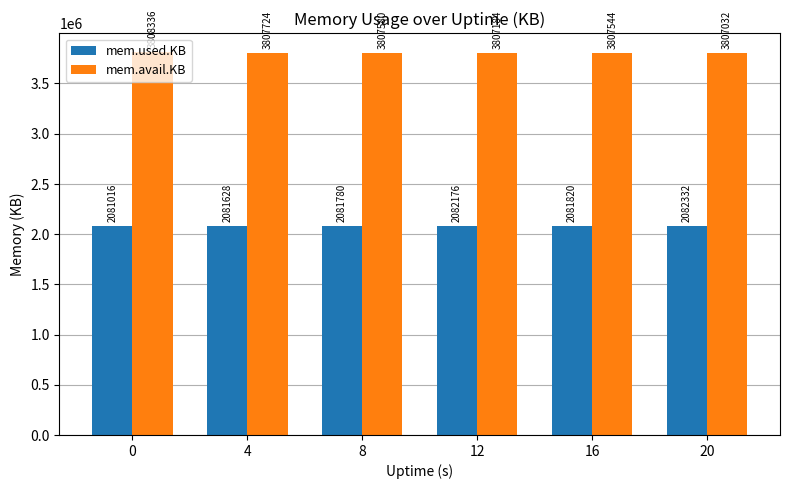

Rank the series at 4 from highest to lowest value.

mem.avail.KB, mem.used.KB